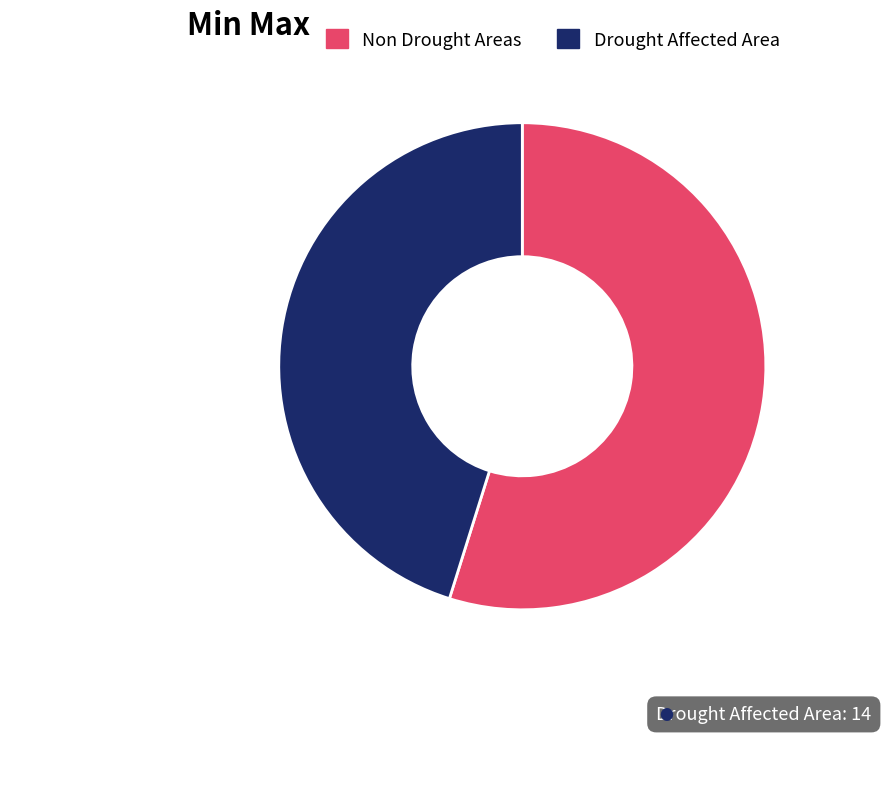

Is there any slice that represents more than half of the pie?

Yes